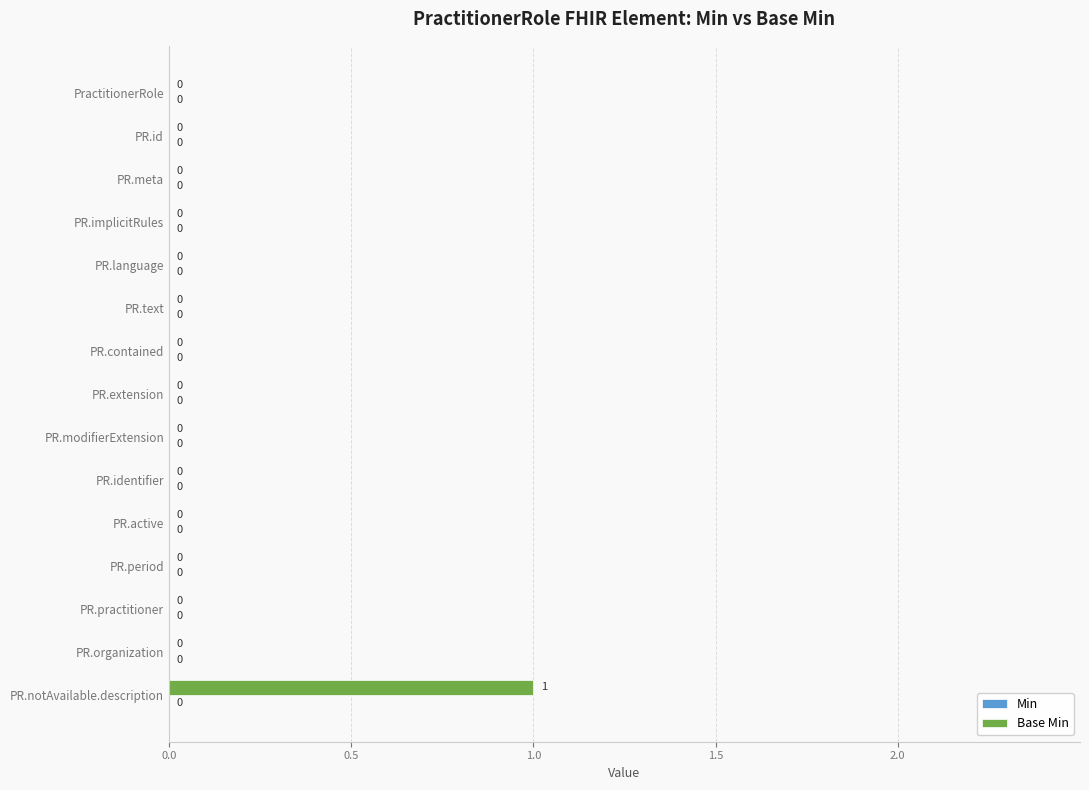

Reading top to bottom, extract all data points from this chart.

PractitionerRole=0	PR.id=0	PR.meta=0	PR.implicitRules=0	PR.language=0	PR.text=0	PR.contained=0	PR.extension=0	PR.modifierExtension=0	PR.identifier=0	PR.active=0	PR.period=0	PR.practitioner=0	PR.organization=0	PR.notAvailable.description=1